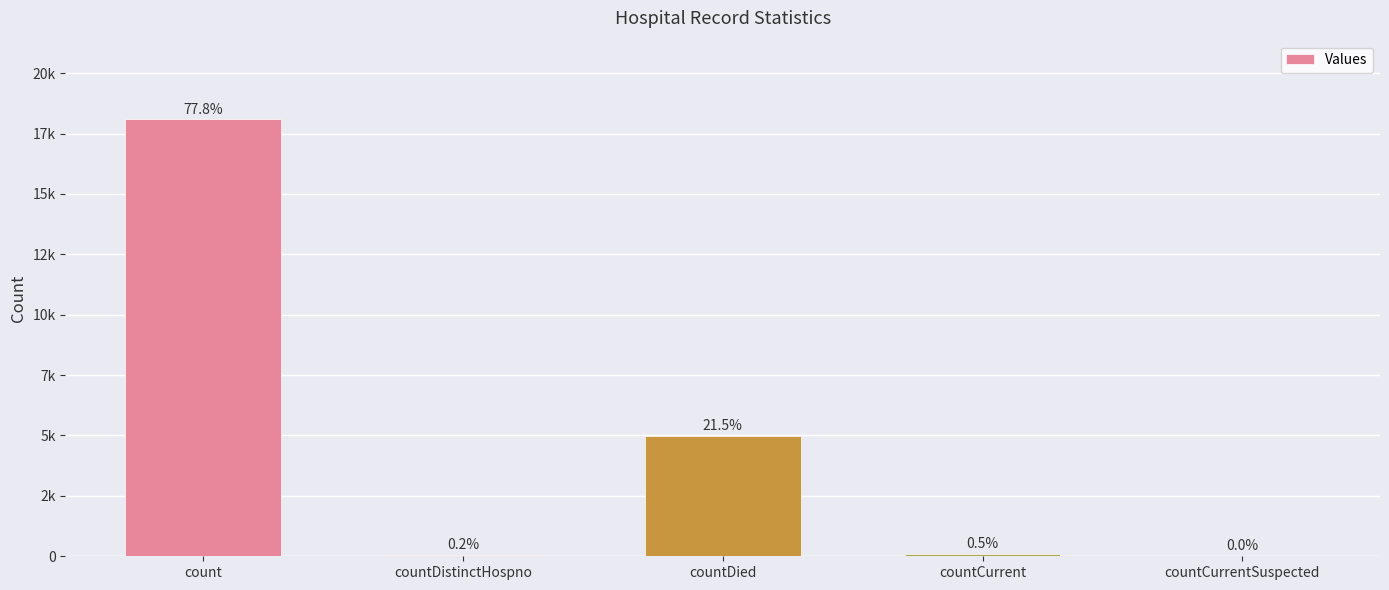

Is it true that the value at countDistinctHospno is 71?

False